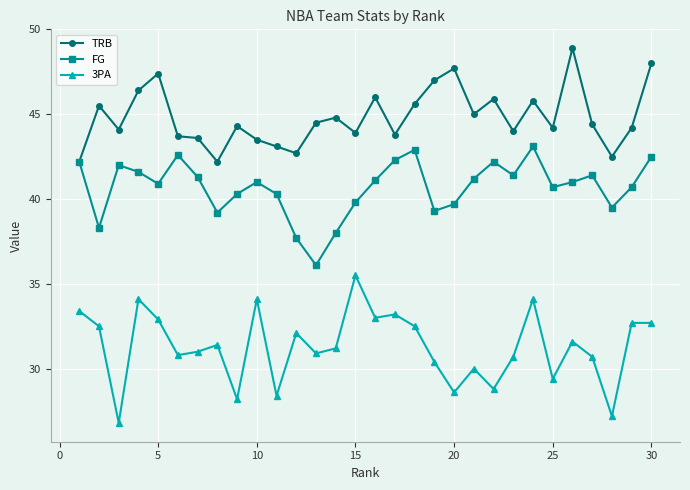

True or false: 3PA and FG intersect in this chart.

False